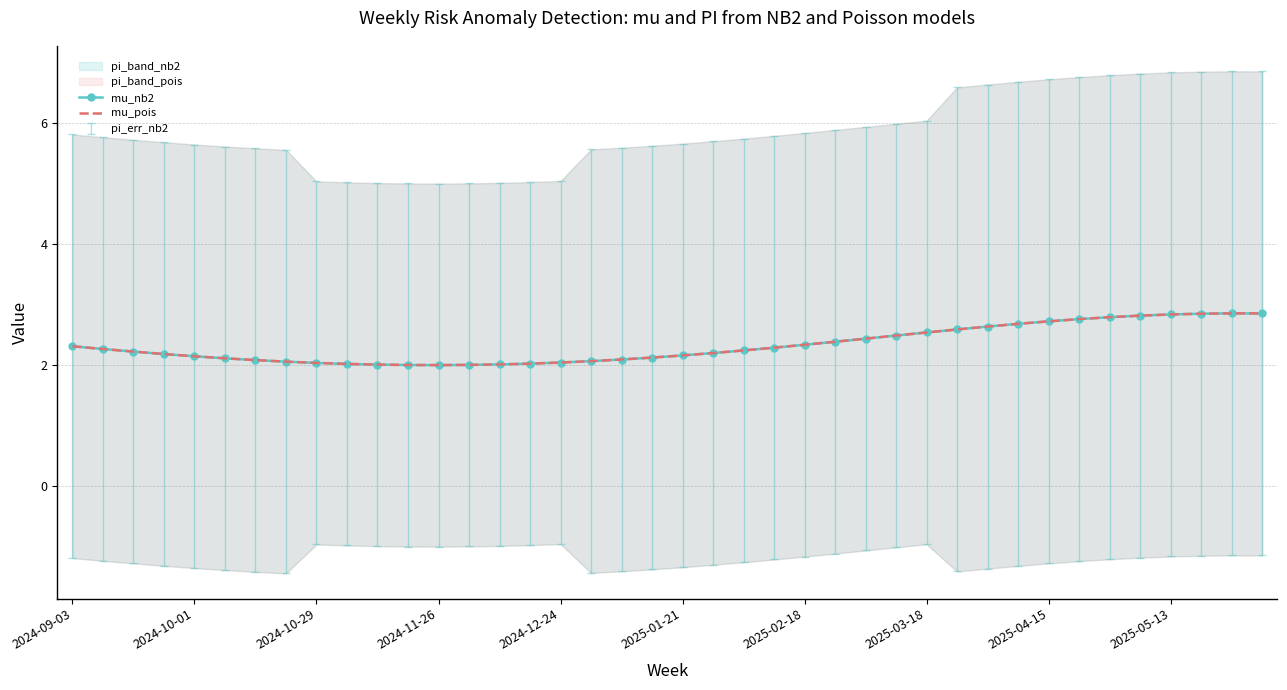

Reading left to right, list all the values displayed in this chart.

mu_nb2: 2.3	2.3	2.2	2.2	2.1	2.1	2.1	2.1	2.0	2.0	2.0	2.0	2.0	2.0	2.0	2.0	2.0	2.1	2.1	2.1	2.2	2.2	2.2	2.3	2.3	2.4	2.4	2.5	2.5	2.6	2.6	2.7	2.7	2.8	2.8	2.8	2.8	2.8	2.8	2.8
mu_pois: 2.3	2.3	2.2	2.2	2.1	2.1	2.1	2.1	2.0	2.0	2.0	2.0	2.0	2.0	2.0	2.0	2.0	2.1	2.1	2.1	2.2	2.2	2.2	2.3	2.3	2.4	2.4	2.5	2.5	2.6	2.6	2.7	2.7	2.8	2.8	2.8	2.8	2.8	2.8	2.8